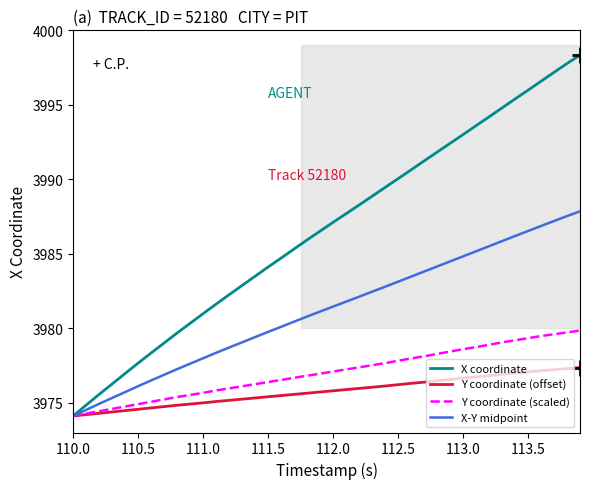

Which series has the largest total across all categories?

X coordinate